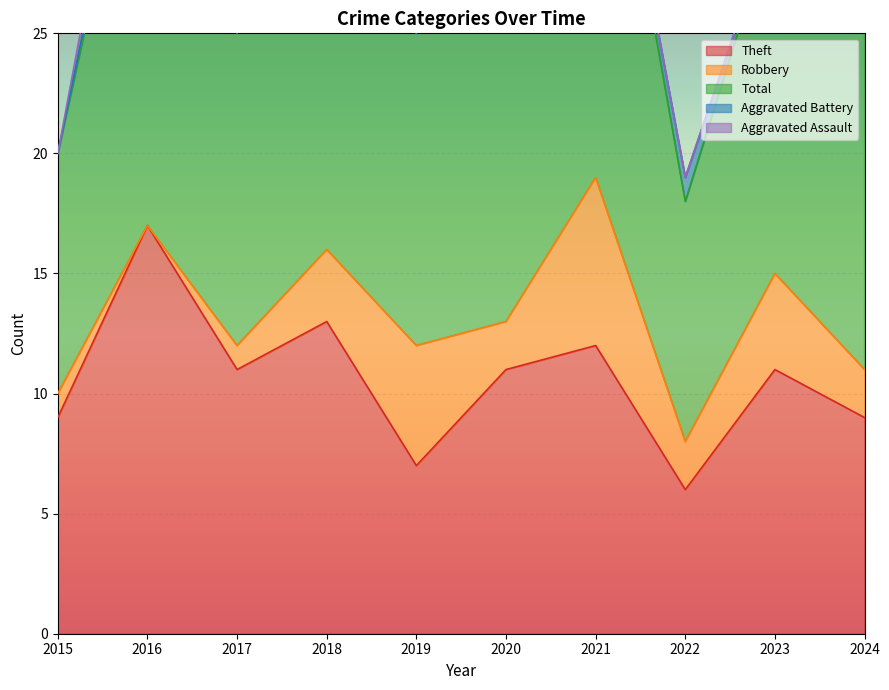

Where do Robbery and Aggravated Battery first cross each other?

2015 and 2016